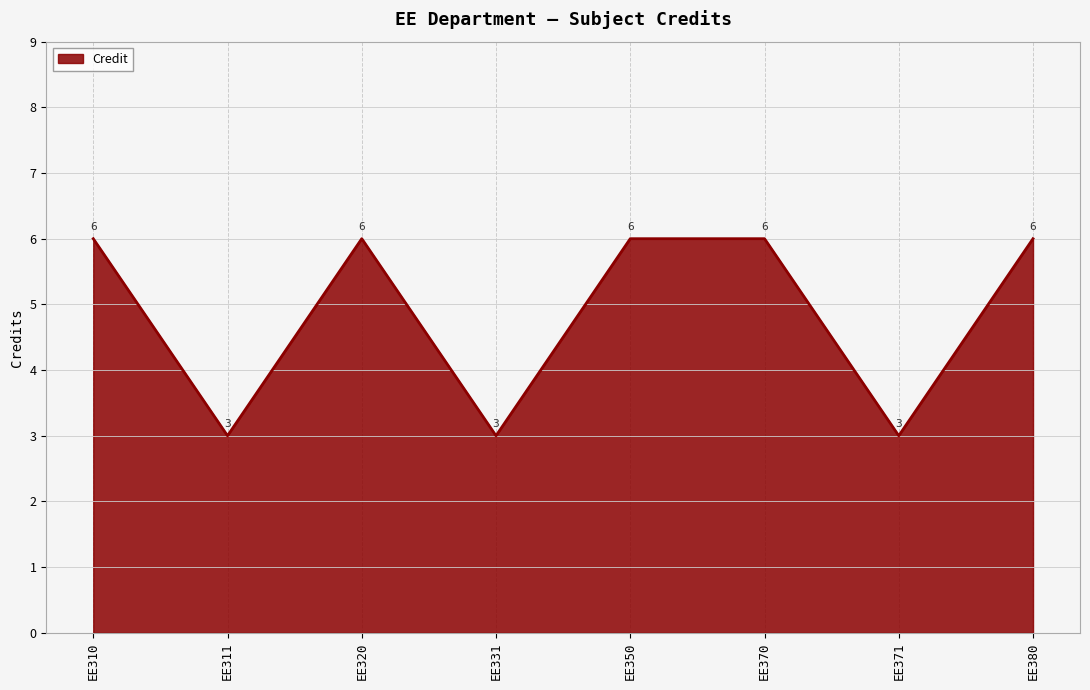

What is the greatest value displayed?

6